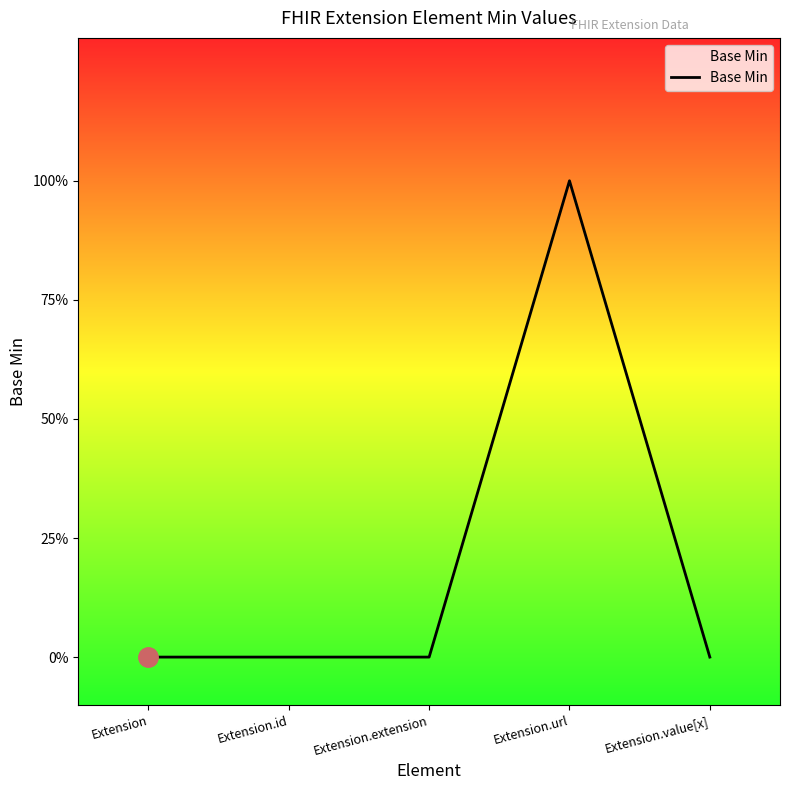

What is the label of the 5th point from the right?

Extension